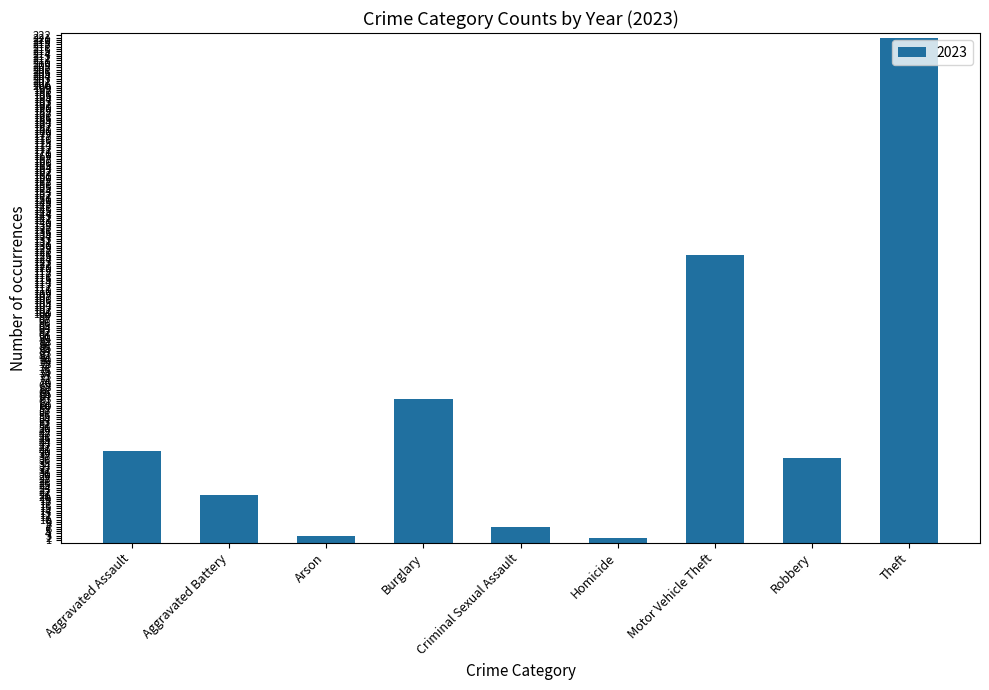

Which has a higher value, Robbery or Aggravated Battery?

Robbery